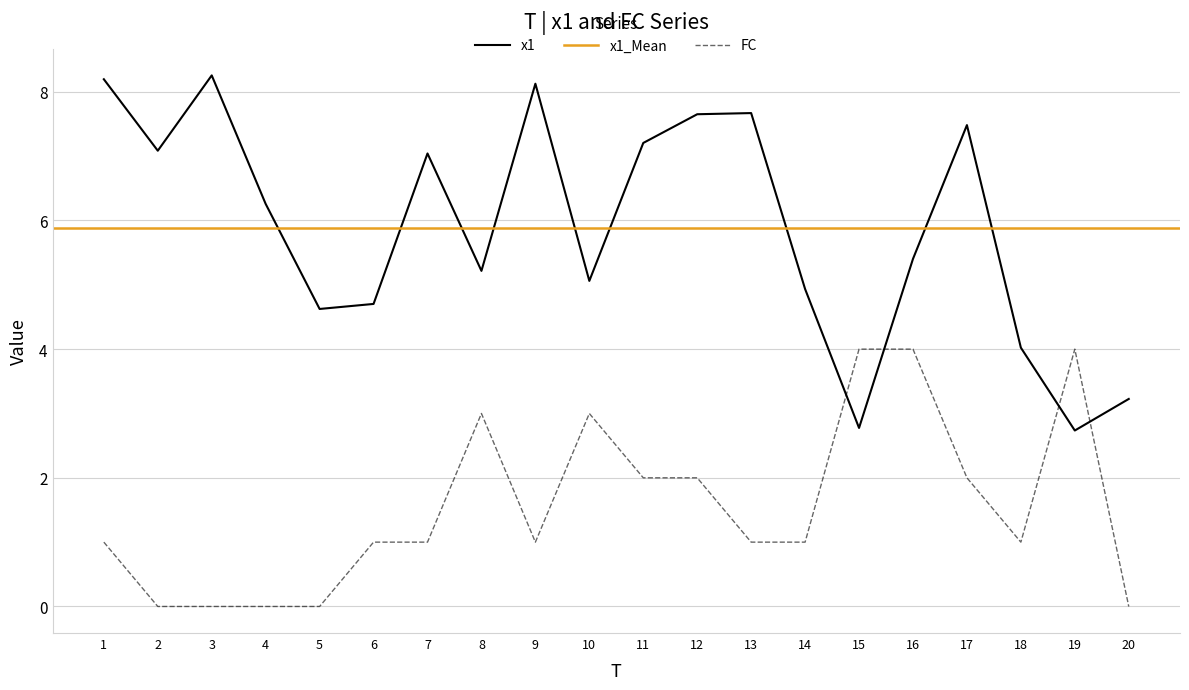

Reading right to left, extract all data points from this chart.

x1: 20=3.2	19=2.7	18=4.0	17=7.5	16=5.4	15=2.8	14=4.9	13=7.7	12=7.7	11=7.2	10=5.1	9=8.1	8=5.2	7=7.0	6=4.7	5=4.6	4=6.3	3=8.3	2=7.1	1=8.2
FC: 20=0.0	19=4.0	18=1.0	17=2.0	16=4.0	15=4.0	14=1.0	13=1.0	12=2.0	11=2.0	10=3.0	9=1.0	8=3.0	7=1.0	6=1.0	5=0.0	4=0.0	3=0.0	2=0.0	1=1.0